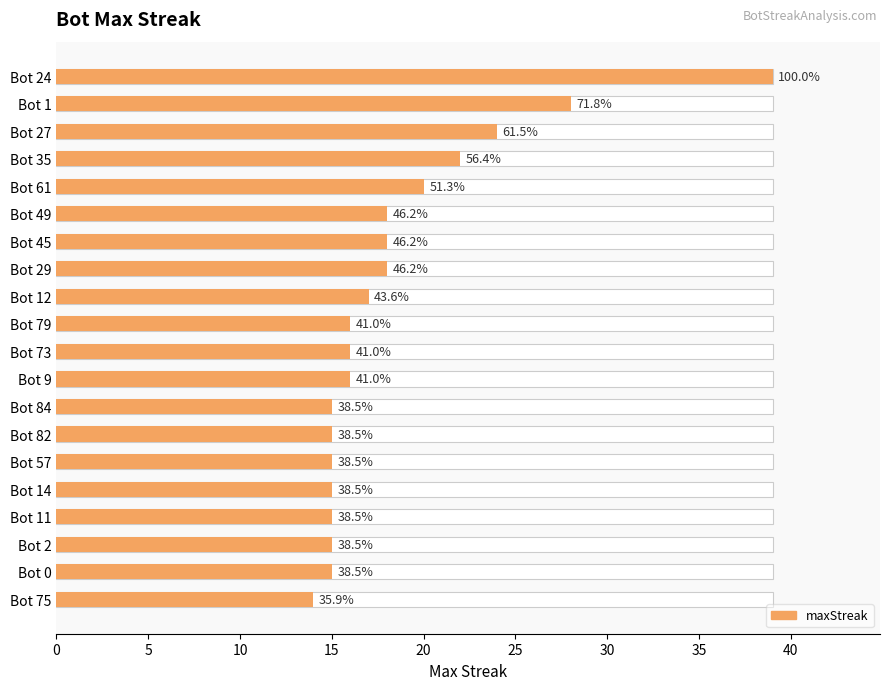

What is the smallest value displayed?

14